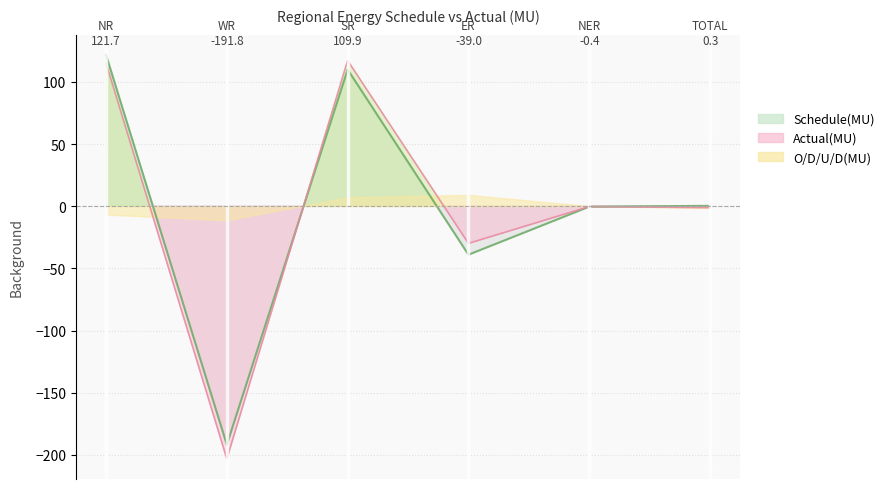

Is the value of Actual(MU) at WR greater than the value of Schedule(MU) at NR?

No